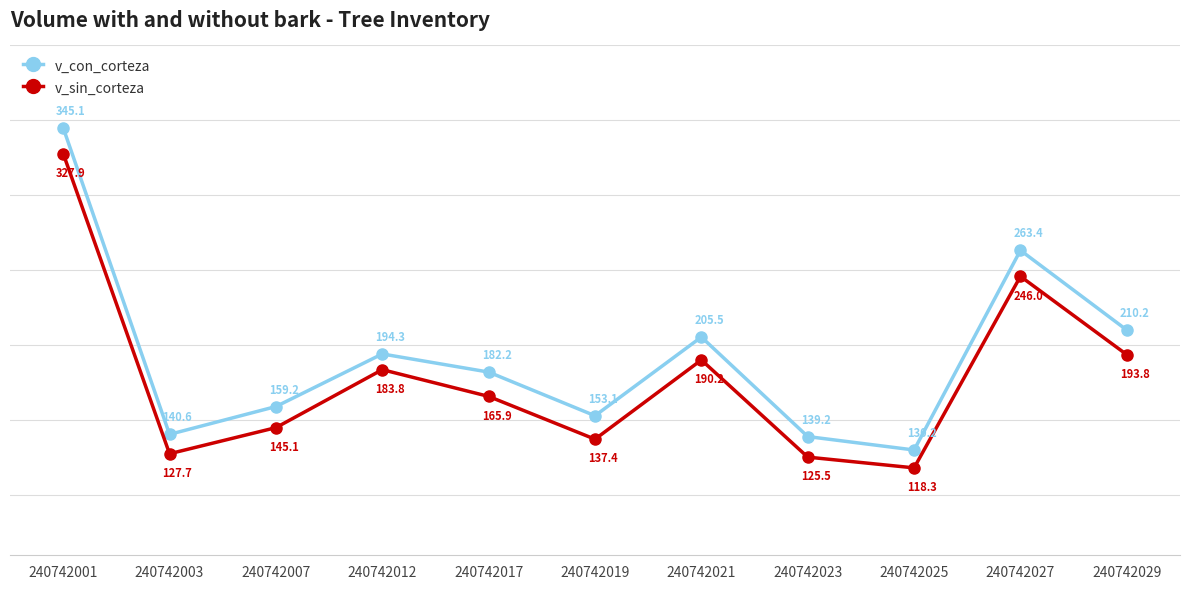

True or false: v_sin_corteza and v_con_corteza intersect in this chart.

False